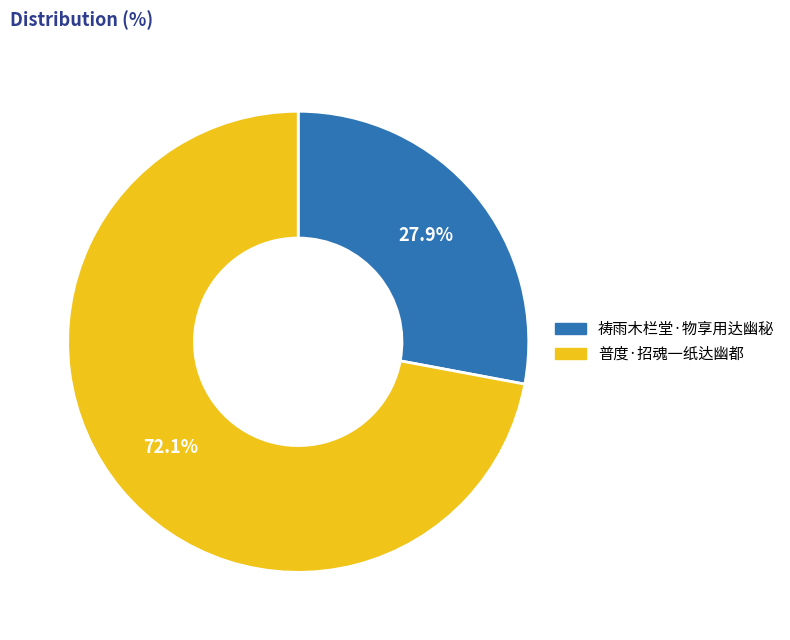

What is the largest slice in the pie chart?

普度·招魂一纸达幽都